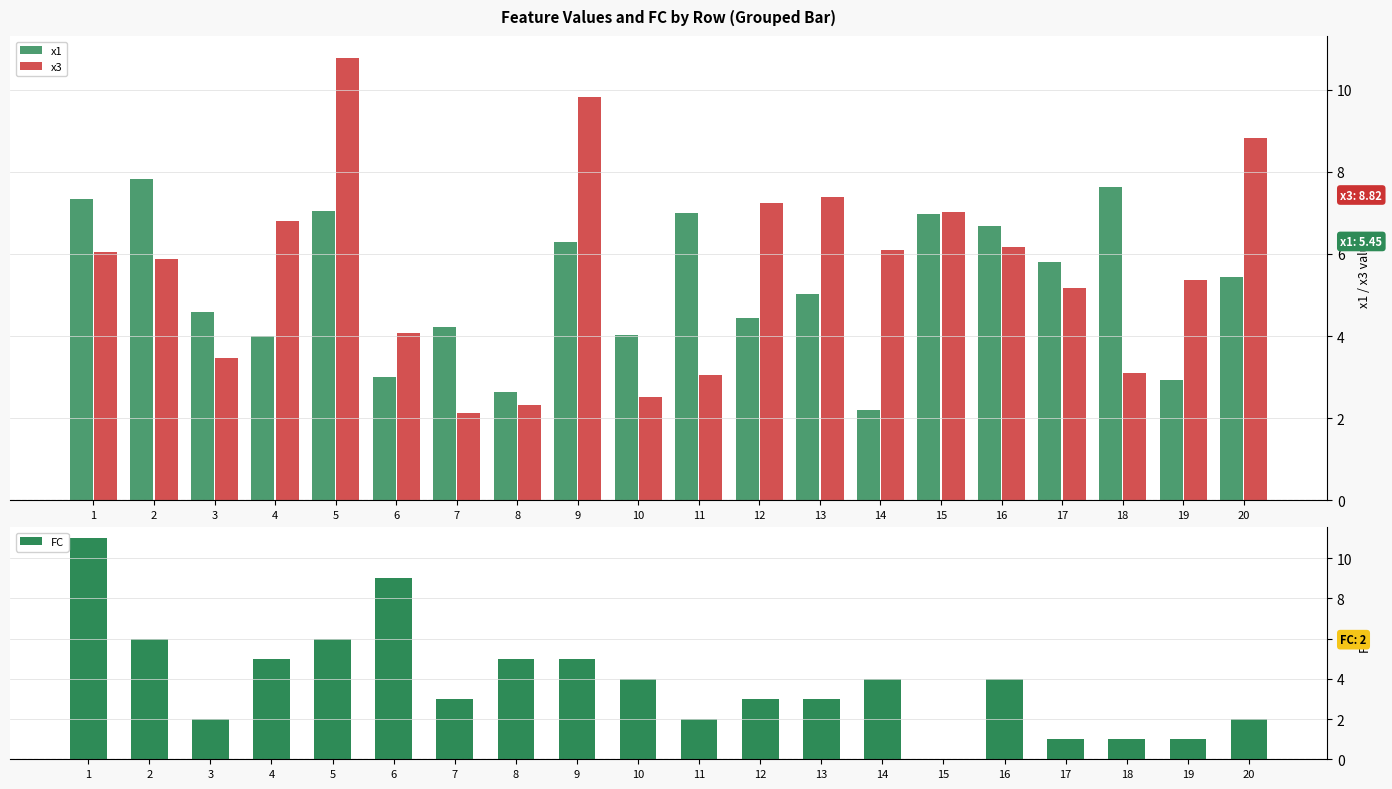

At how many categories does at least one series exceed 9?

3